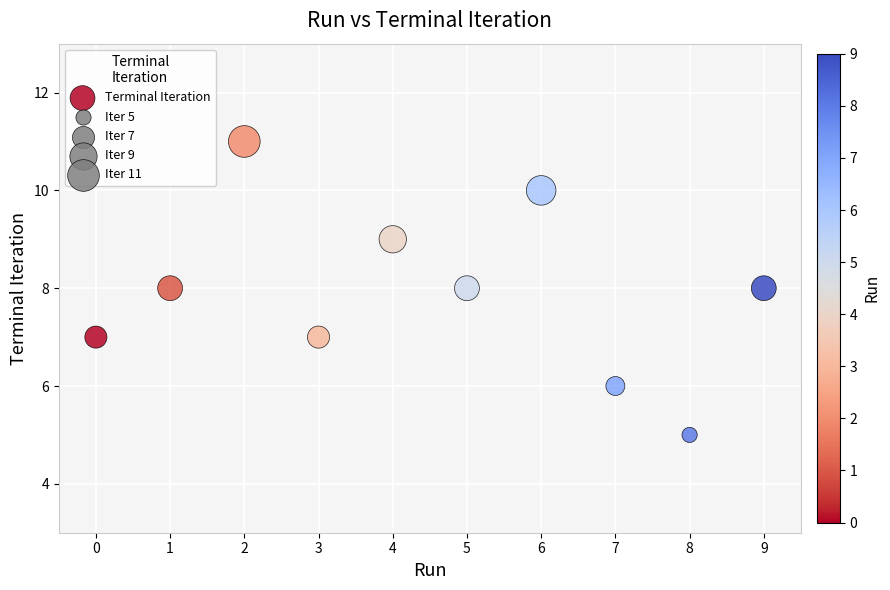

What is the range of Y values (max minus min)?

6